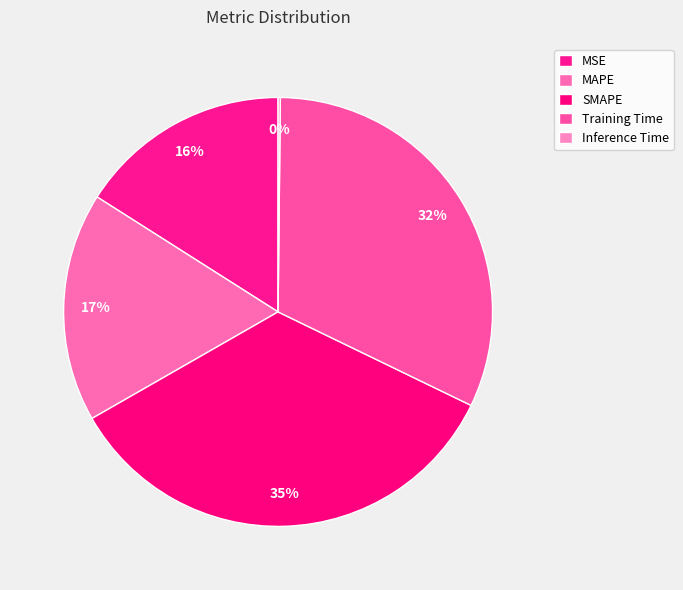

Does Training Time represent more than half of the total?

No